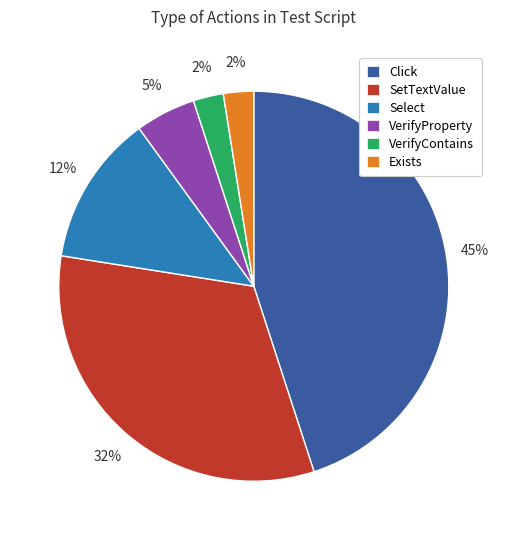

Approximately how many times larger is the value at Click compared to SetTextValue?

1.4